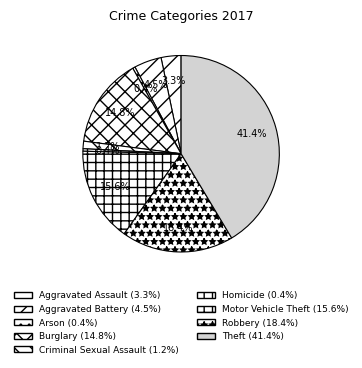

Combined, do Aggravated Assault and Burglary account for over 50%?

No